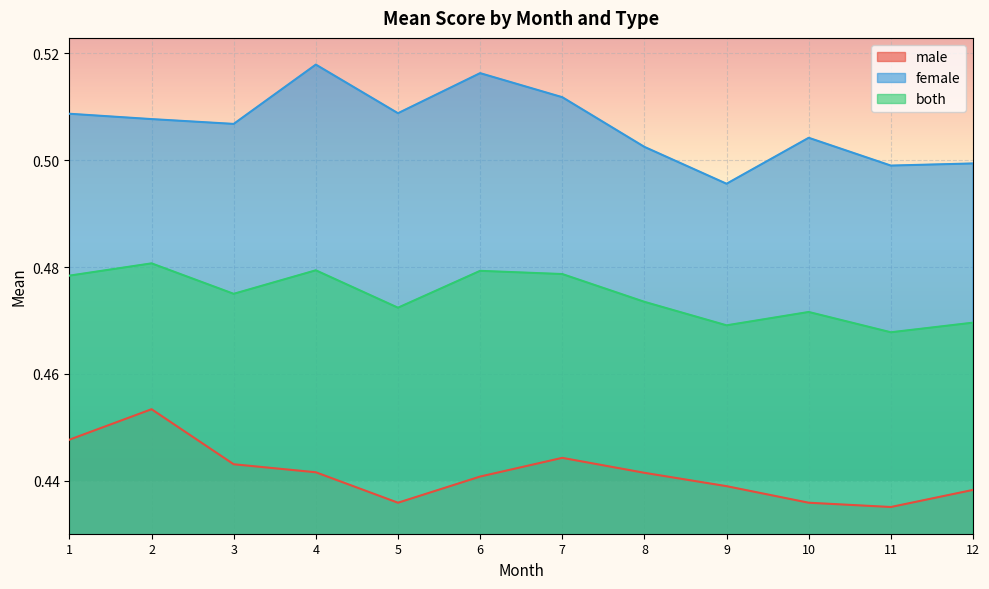

Is it true that both equals 0.7 at 3?

False